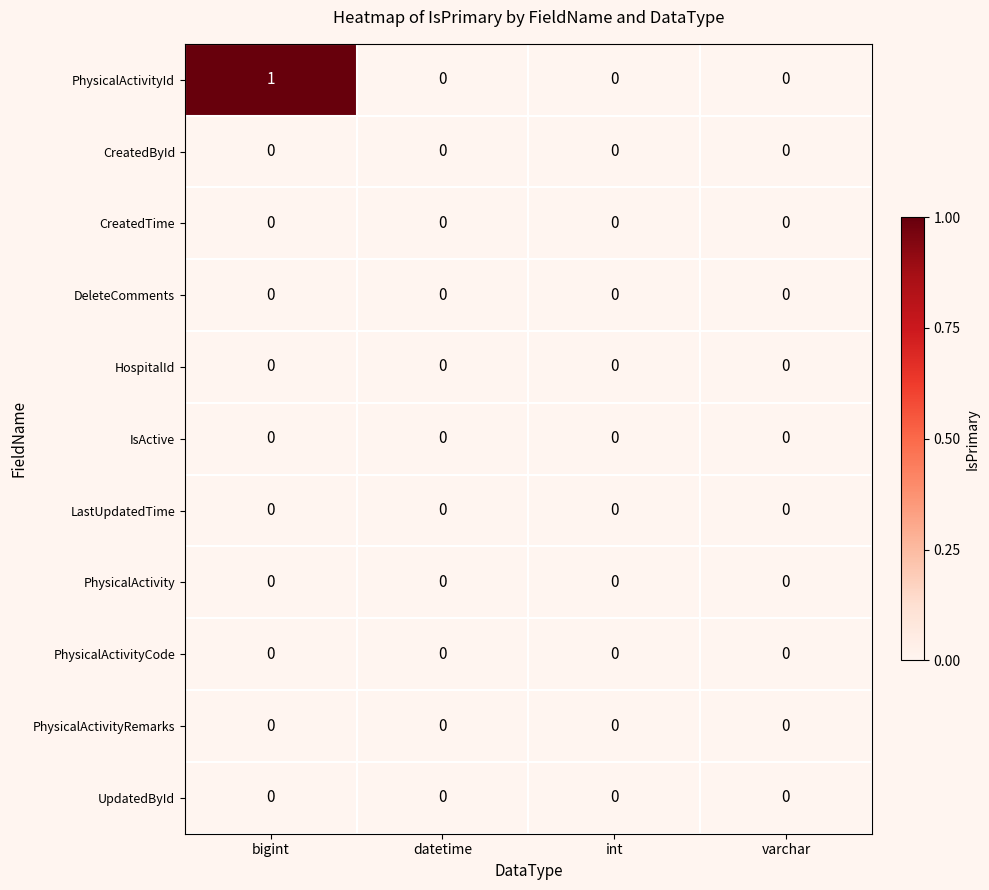

Which label corresponds to the largest value in the chart?

bigint